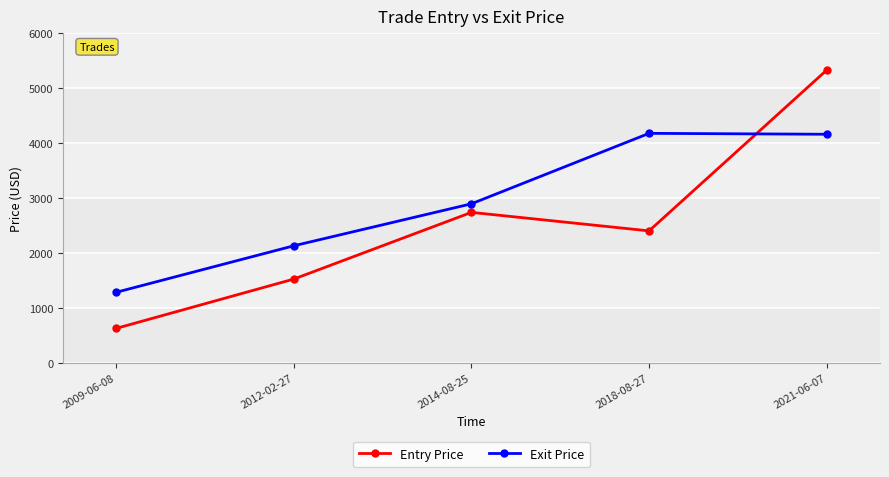

What is the total value across all series at 2012-02-27?

3655.4